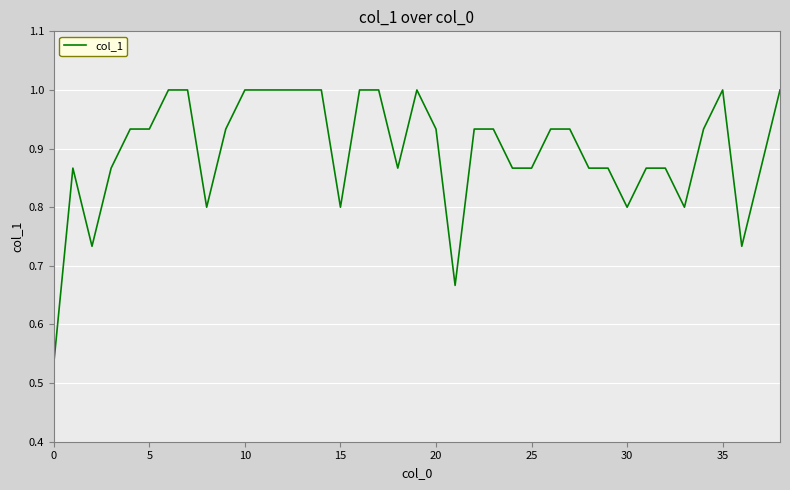

What is the maximum value shown in the chart?

1.0